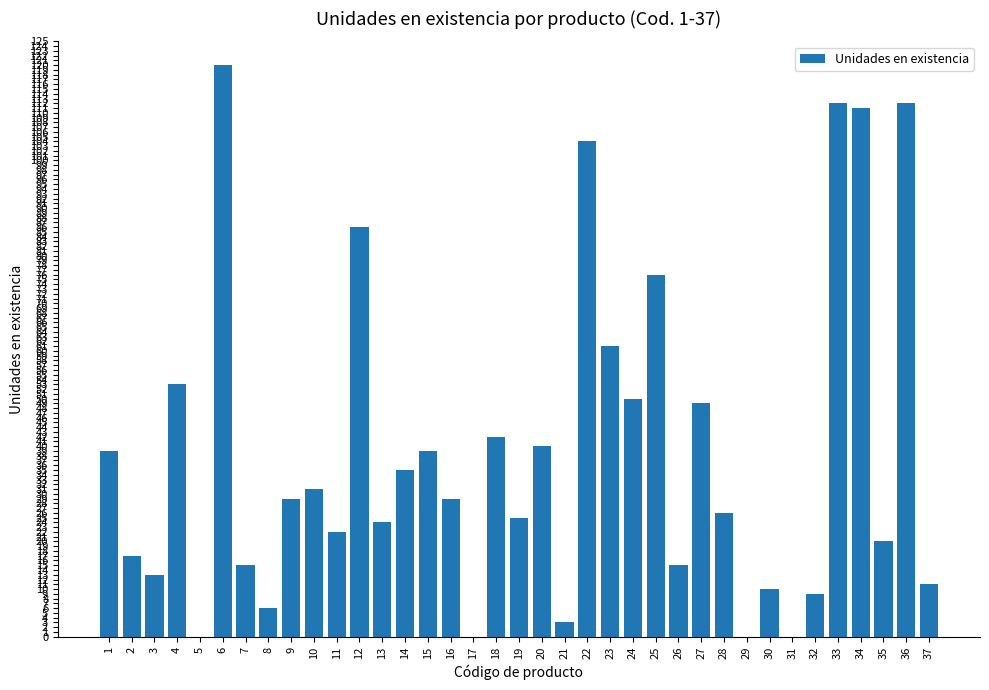

Reading right to left, extract all data points from this chart.

11	112	20	111	112	9	0	10	0	26	49	15	76	50	61	104	3	40	25	42	0	29	39	35	24	86	22	31	29	6	15	120	0	53	13	17	39